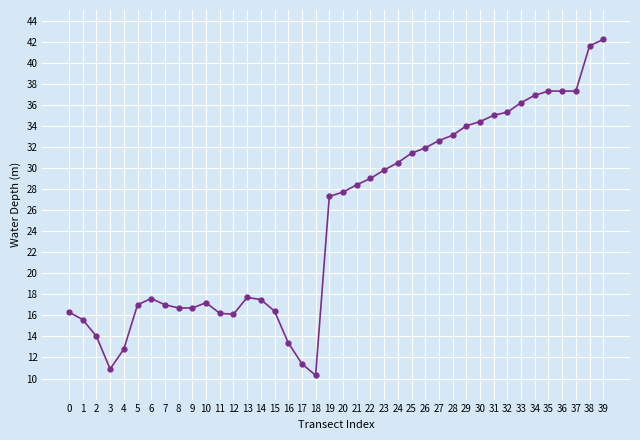

Is it true that the value at 37 is 37.3?

True